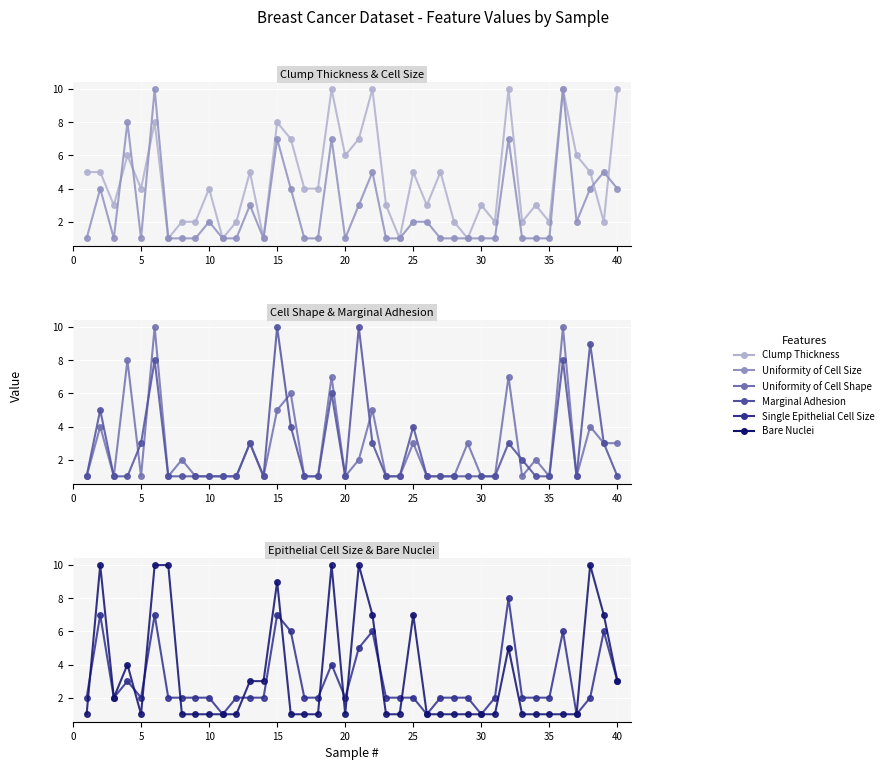

What is the spread (max minus min) of values at 25?

3